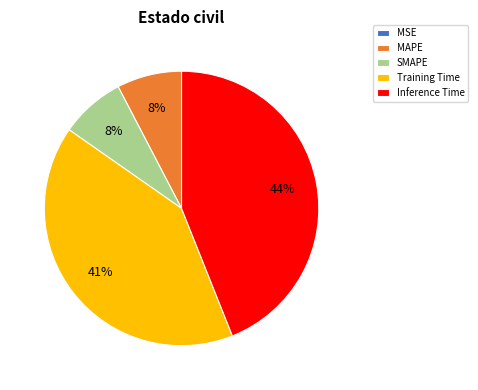

To the nearest percent, what percentage of the pie is Inference Time?

44%